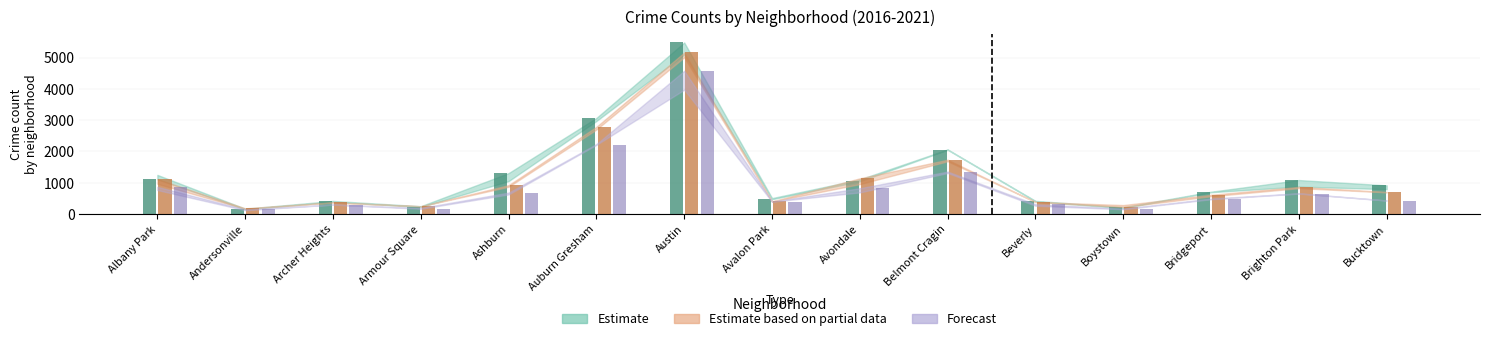

How many data points in 2017 are above 917?

7